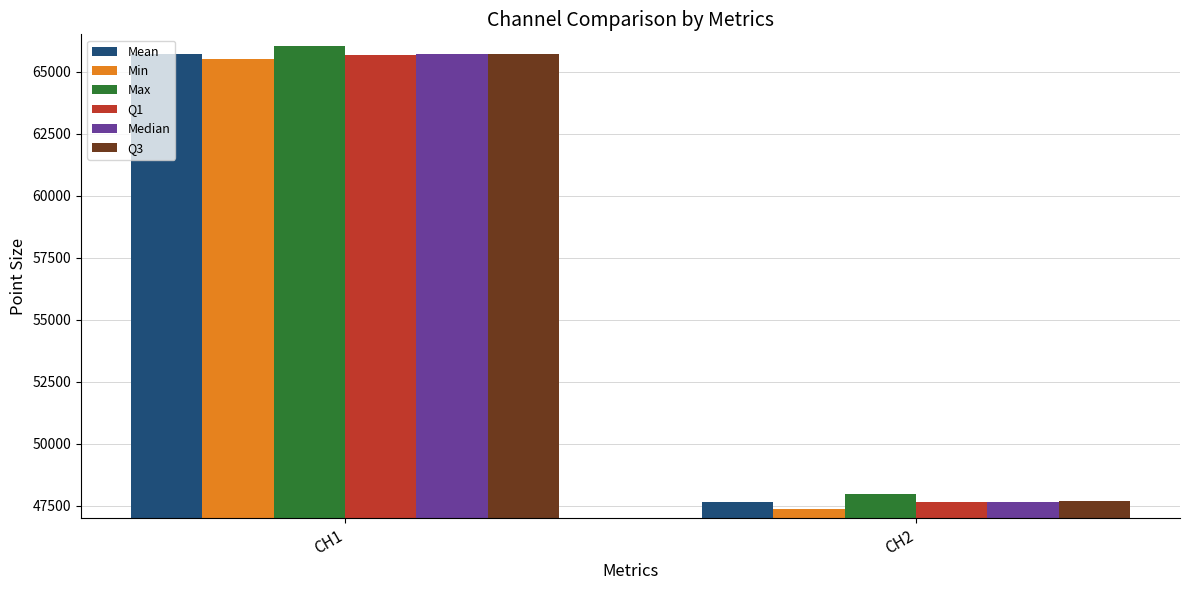

How many groups of bars are there?

2